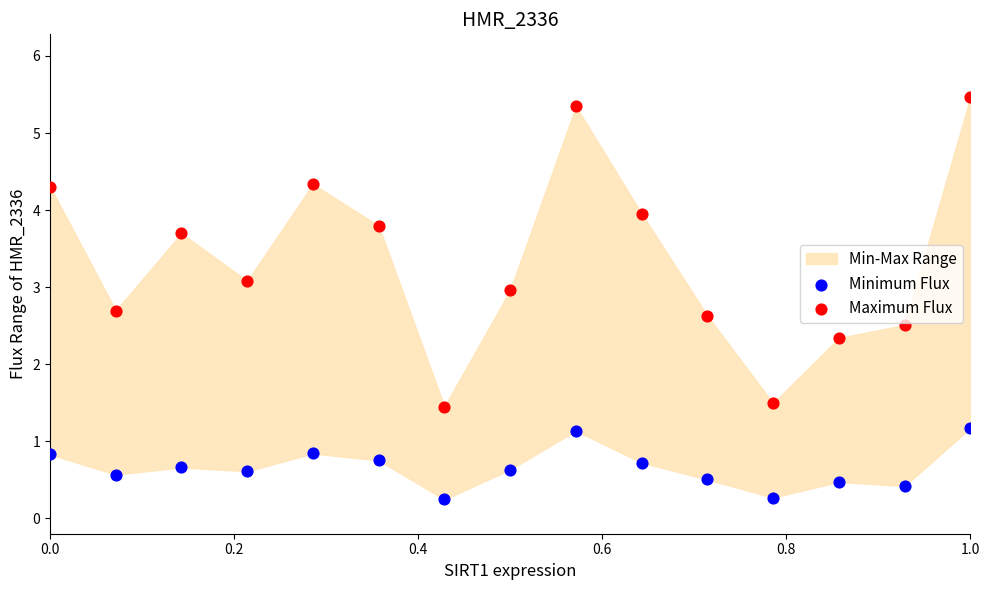

Which series has the widest spread of Y values?

Maximum Flux